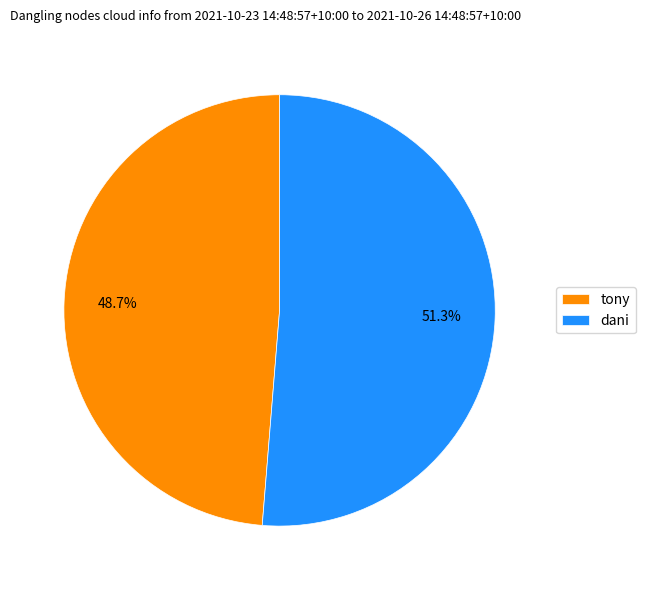

Rank the categories by value from highest to lowest.

dani, tony